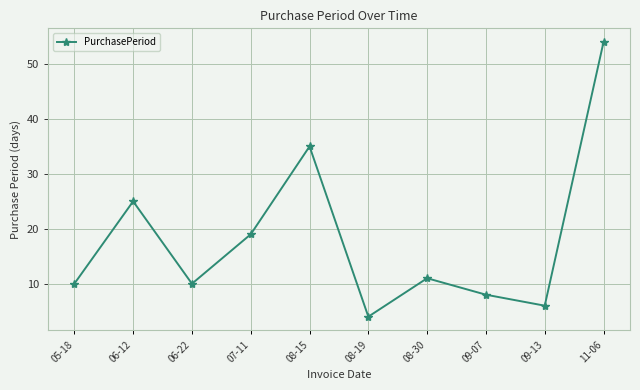

Between 08-30 and 08-19, which is larger?

08-30